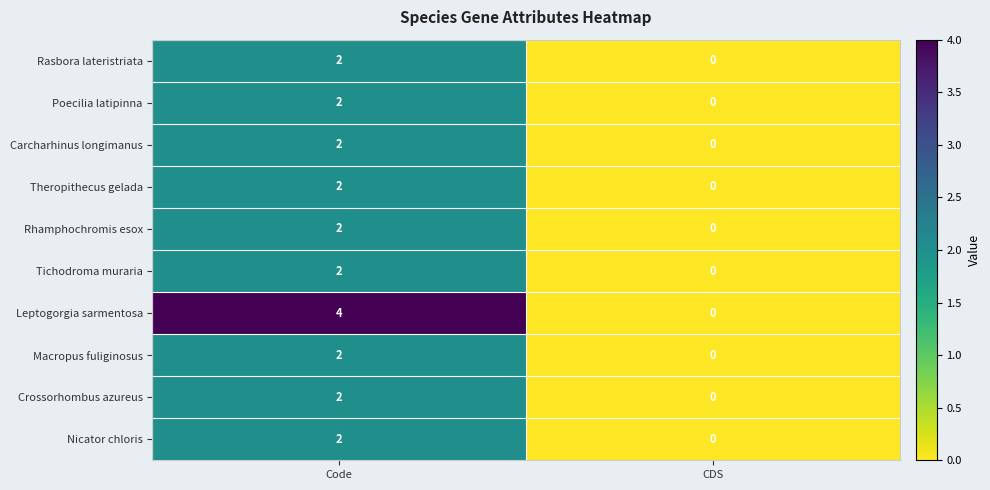

Which series changed the most between Code and CDS?

Leptogorgia sarmentosa